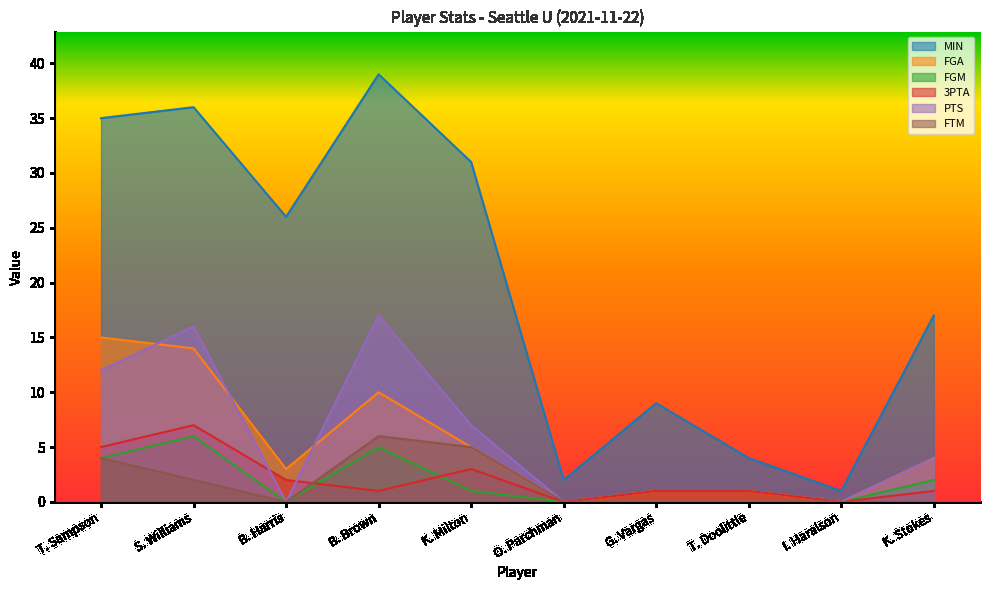

What are all the series names shown in the legend?

MIN, FGA, FGM, 3PTA, PTS, FTM